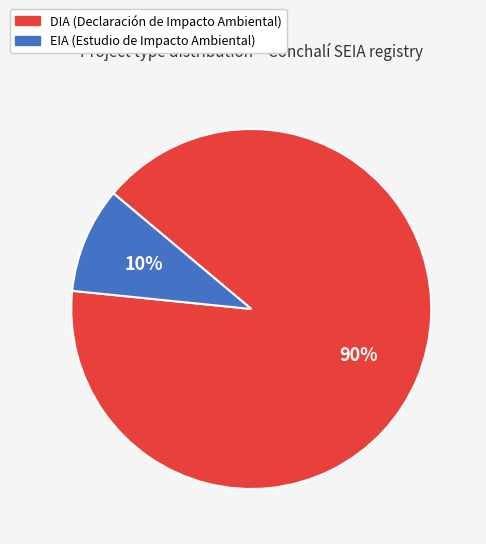

To the nearest percent, what is the average slice percentage?

50%